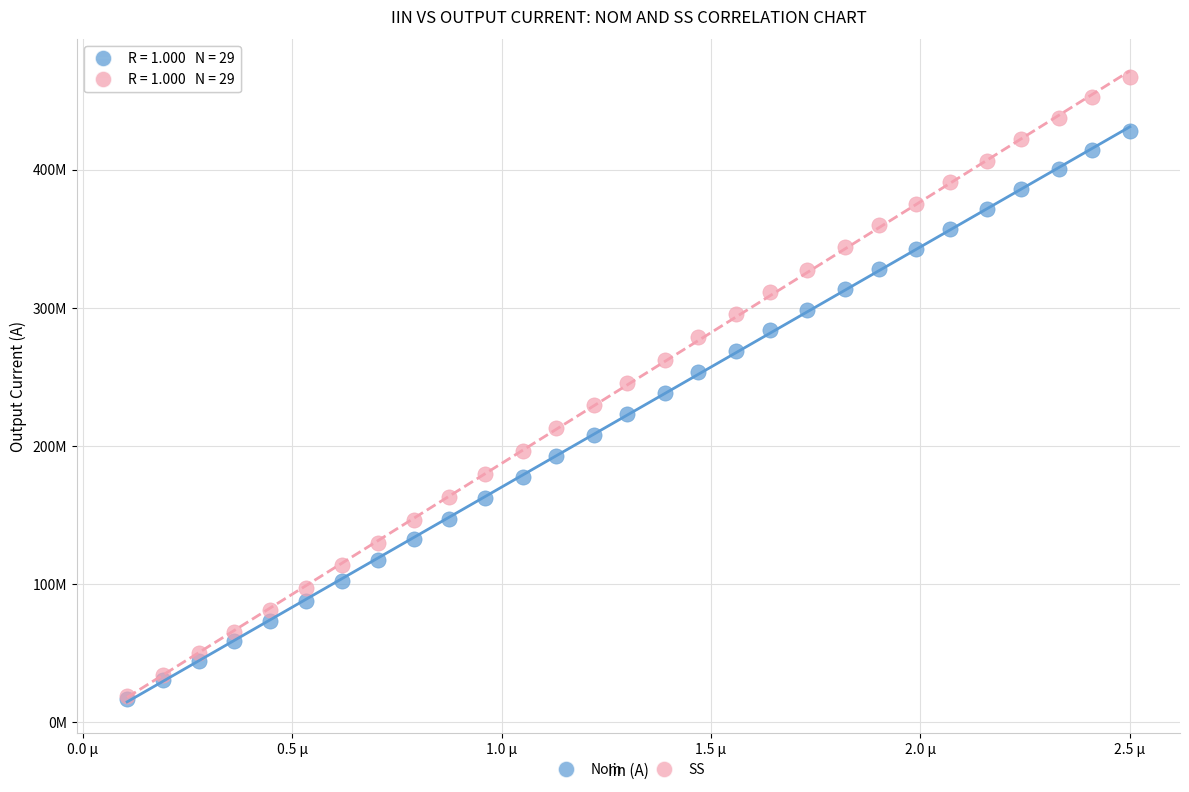

What are all the series names shown in the legend?

Nom, SS